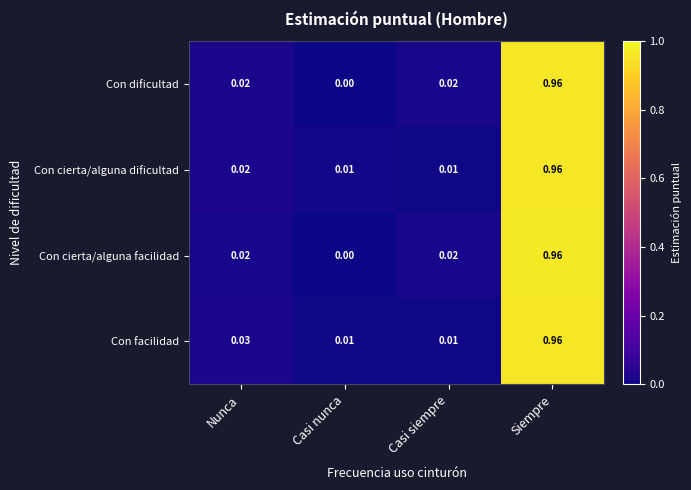

At which category is the sum across all series the highest?

Siempre